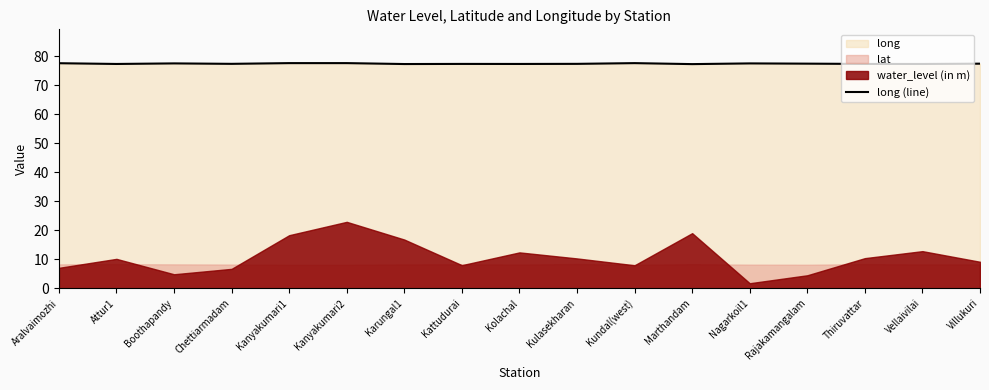

What is the label of the 3rd point from the left?

Boothapandy